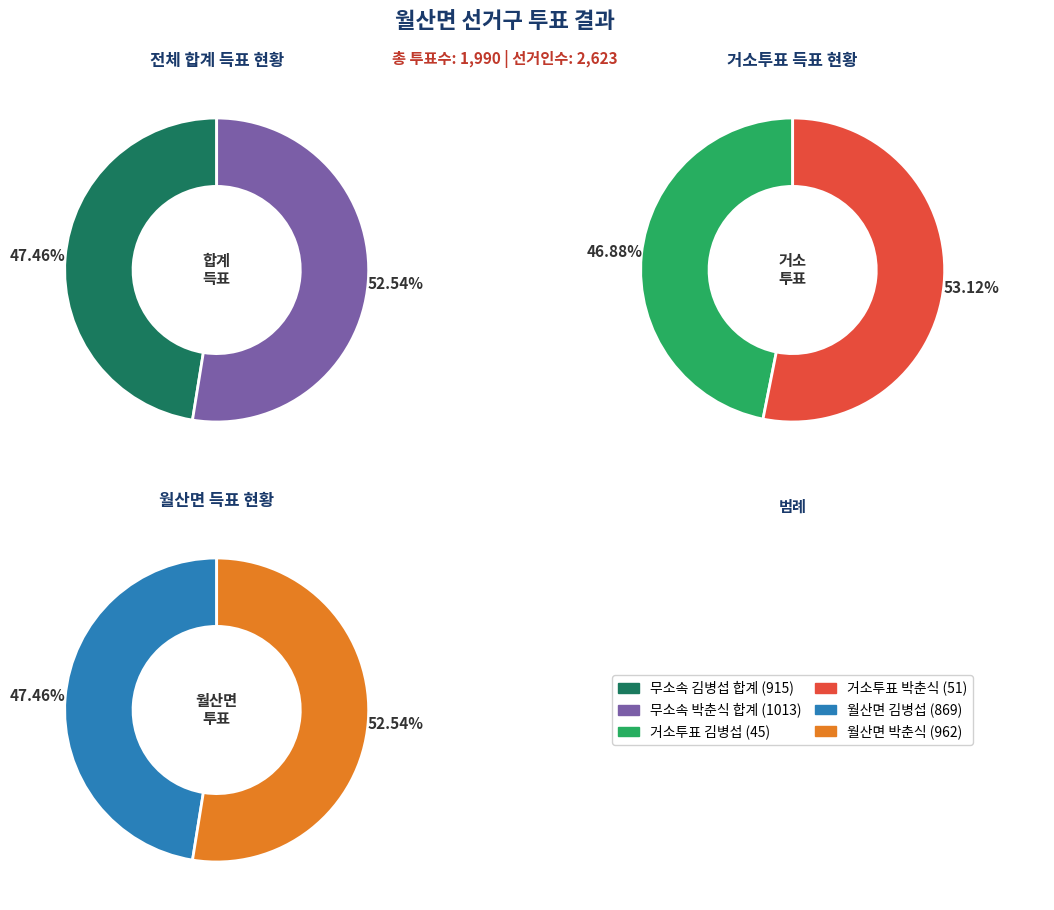

Is it true that 거소투표 is 15% of the pie?

False